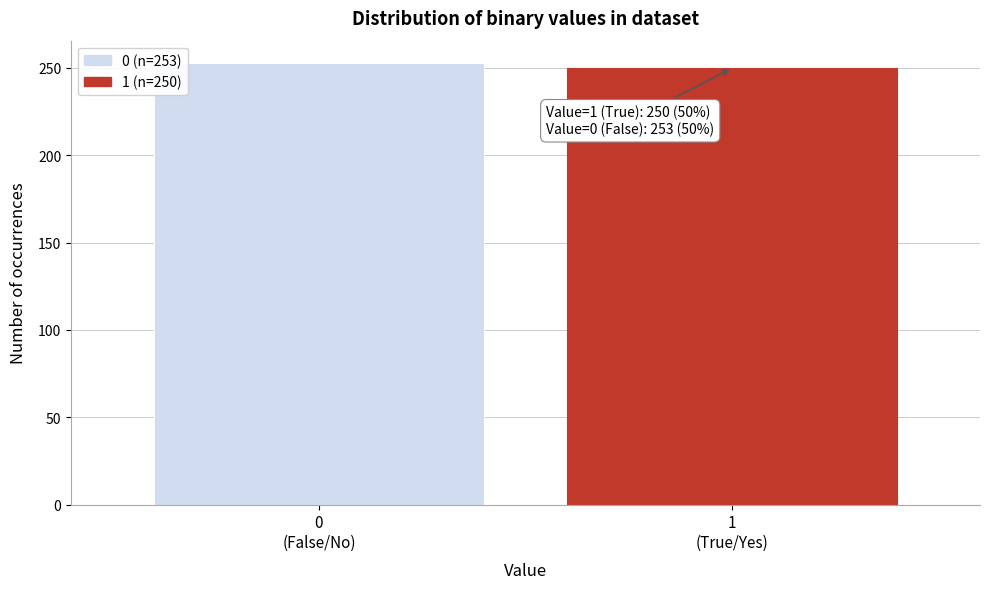

Reading left to right, transcribe all the data shown in this chart.

253	250